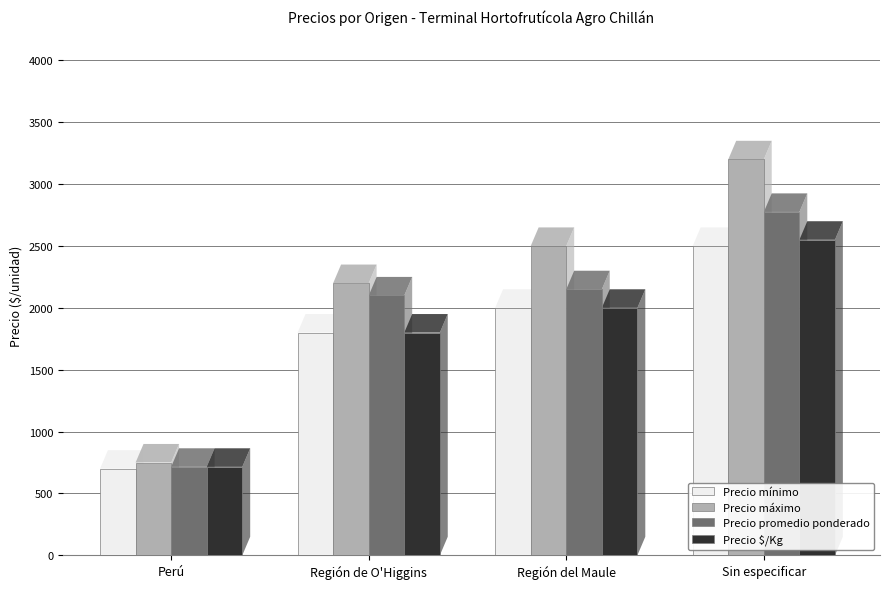

Where is Precio mínimo nearest to the value 1600?

Región de O'Higgins